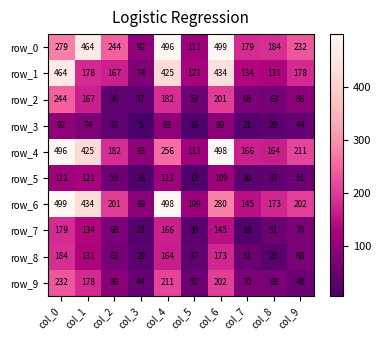

At which label does row_8 reach its minimum?

col_8